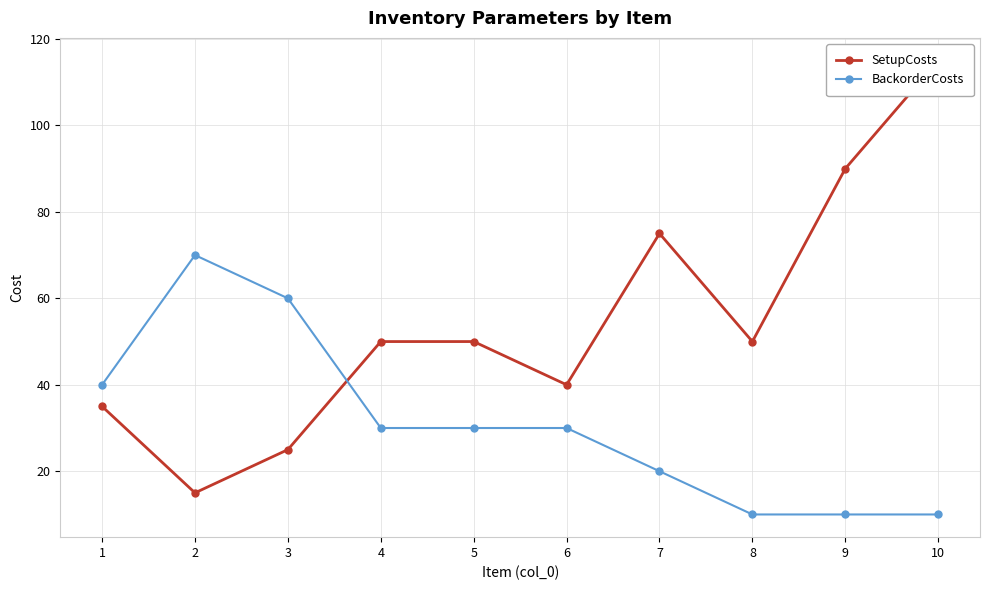

What is the difference between the second highest and second lowest values in the BackorderCosts series?

50